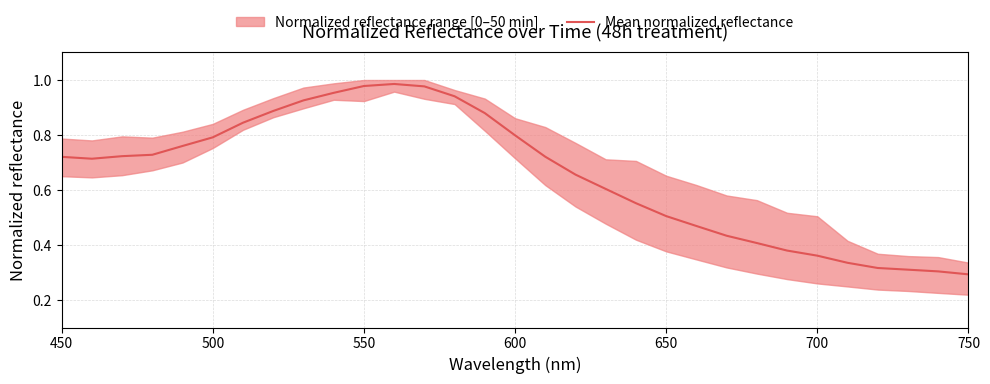

How many categories are shown in the chart?

31